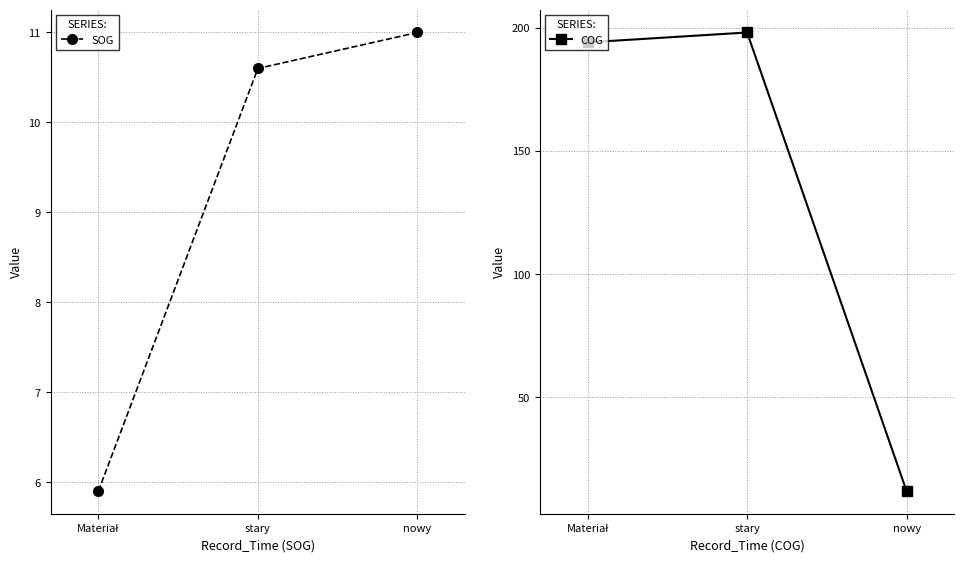

What is the minimum value shown in the chart?

5.9